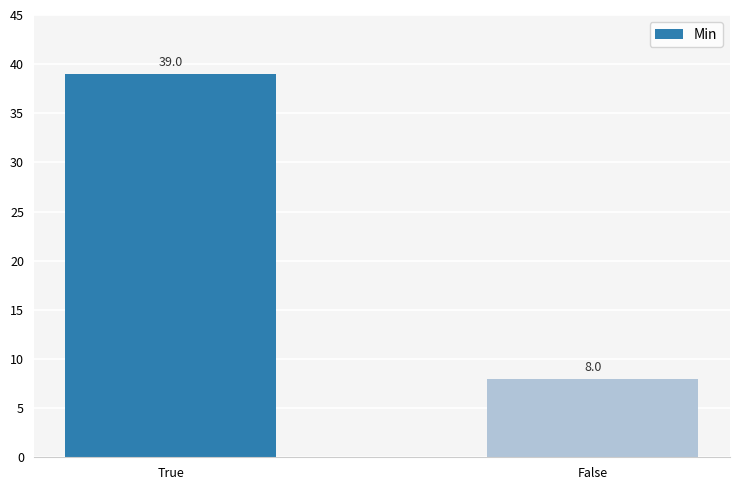

Reading left to right, transcribe all the data shown in this chart.

39	8